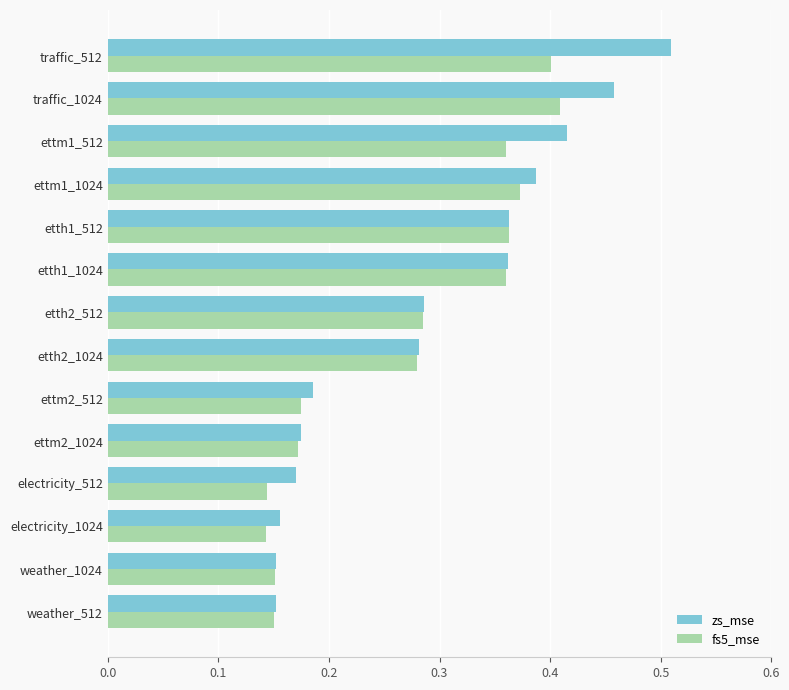

Count the fs5_mse values in the range 0 to 1.

14